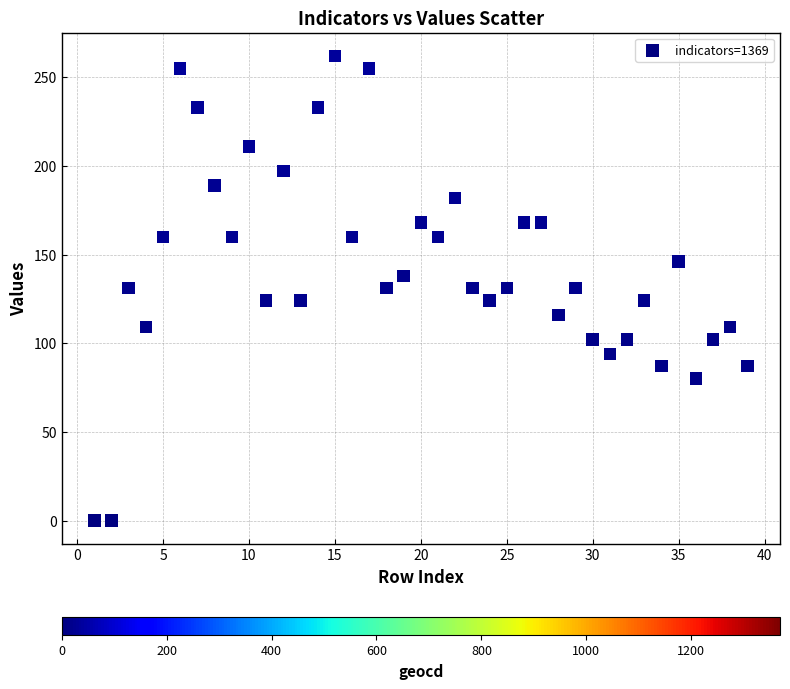

What is the range of X values (max minus min)?

38